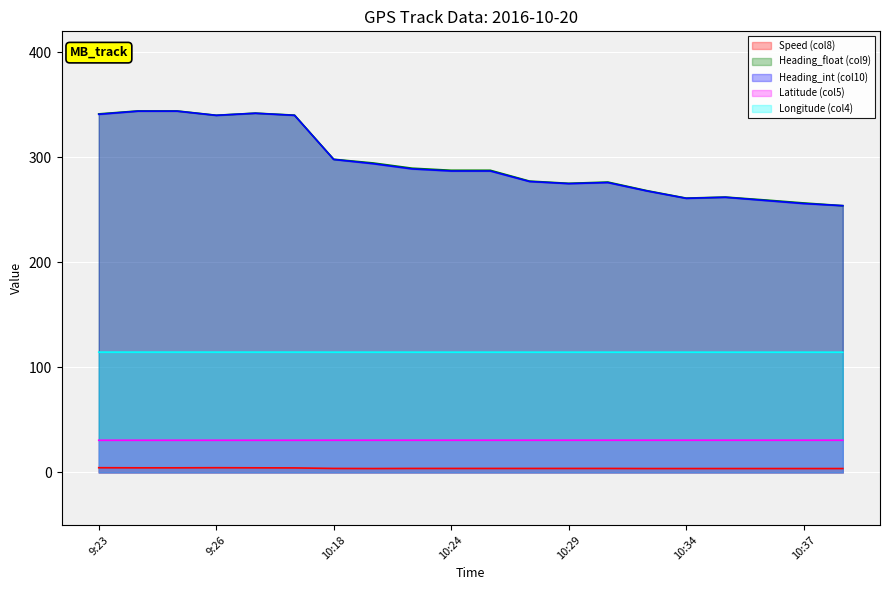

What is the label of the 19th point from the right?

9:24